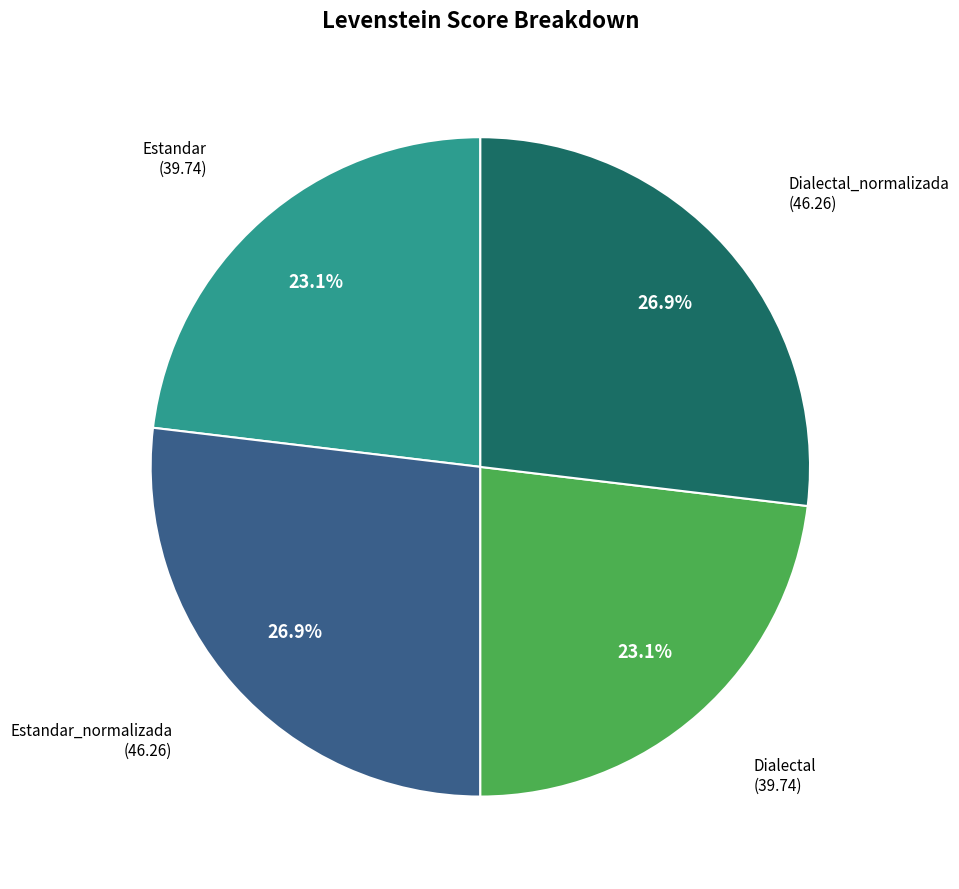

Is there any slice that represents more than half of the pie?

No